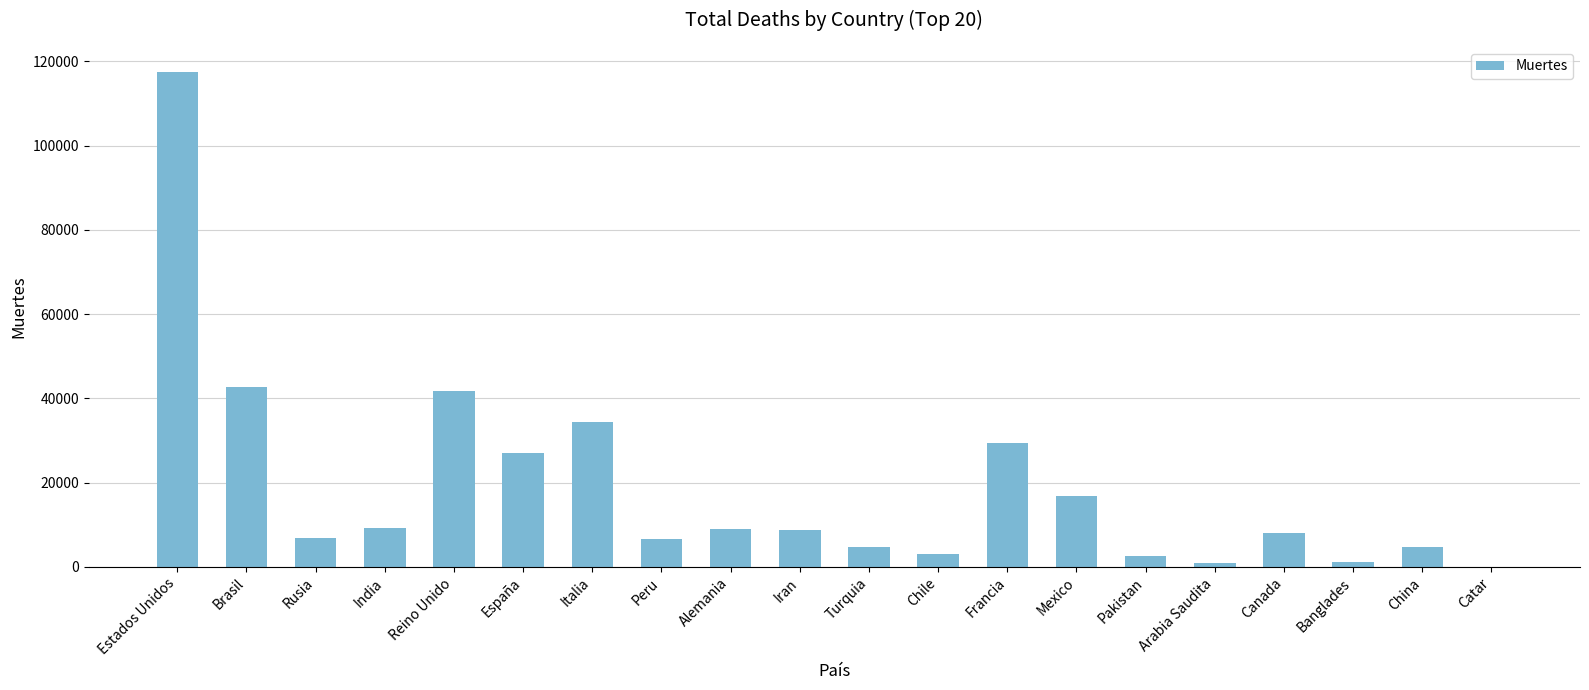

What is the change in value from Chile to Canada?

+5006